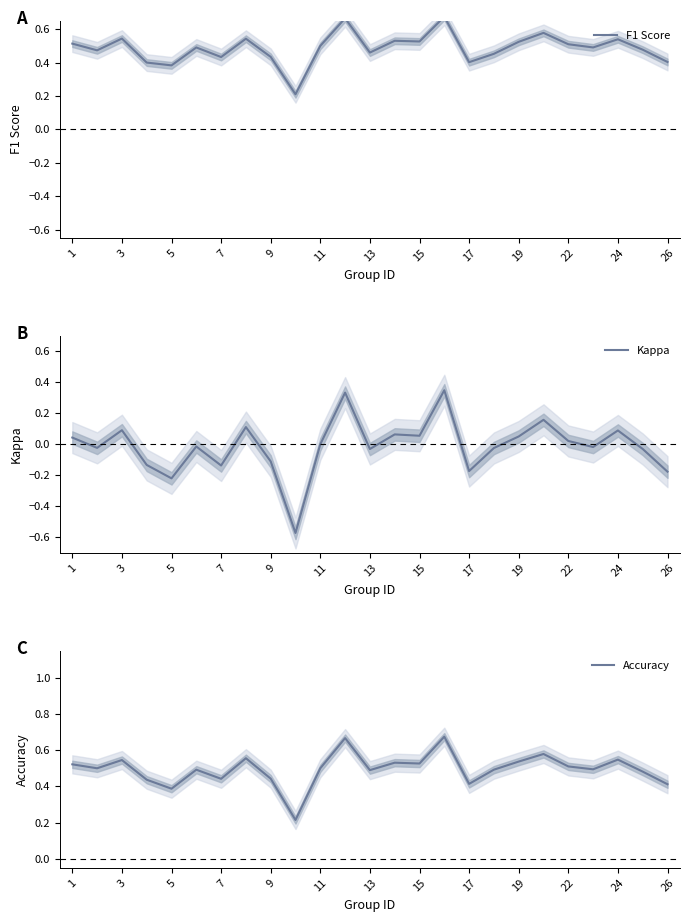

The Kappa series shows 0.6 at 11. True or false?

False